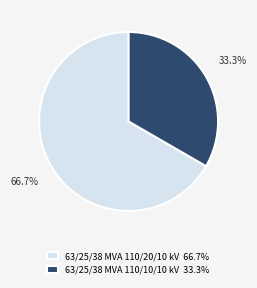

What percentage is the 63/25/38 MVA 110/20/10 kV slice, to the nearest percent?

67%